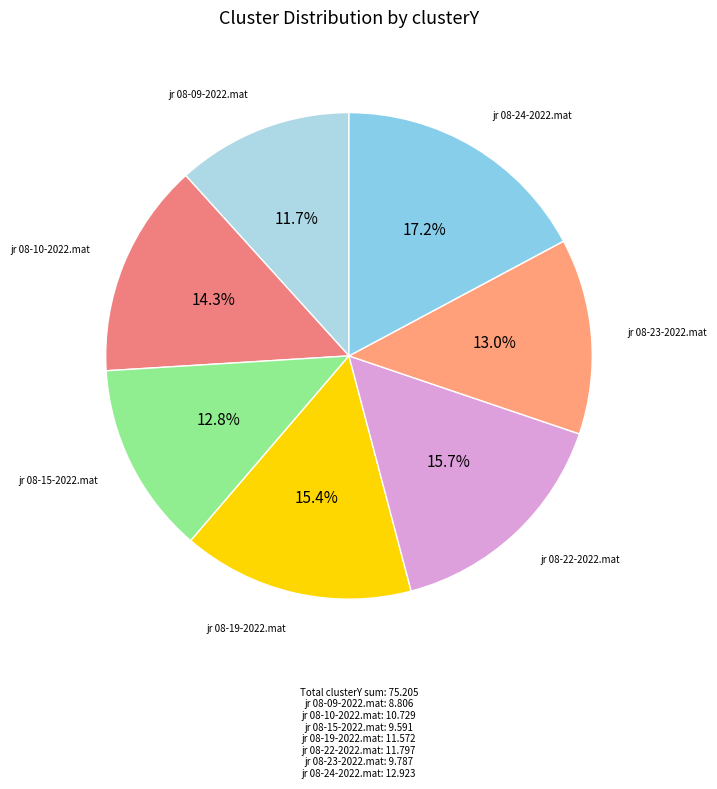

How many segments does this pie chart have?

7